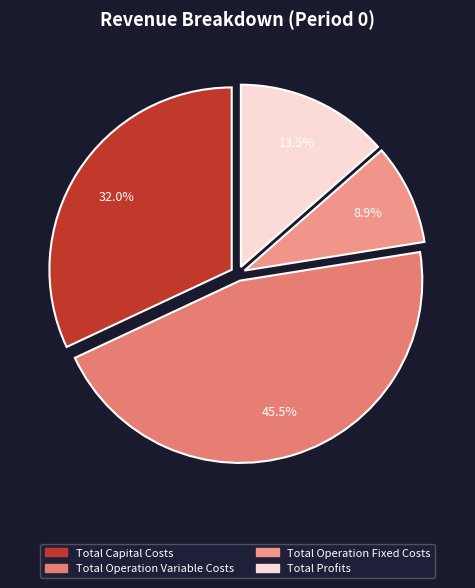

Does any single category account for the majority?

No